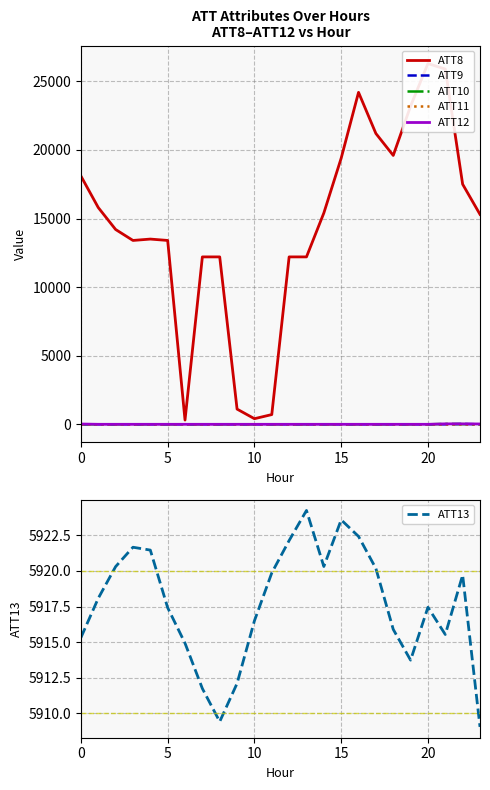

At which category is the sum across all series the highest?

20